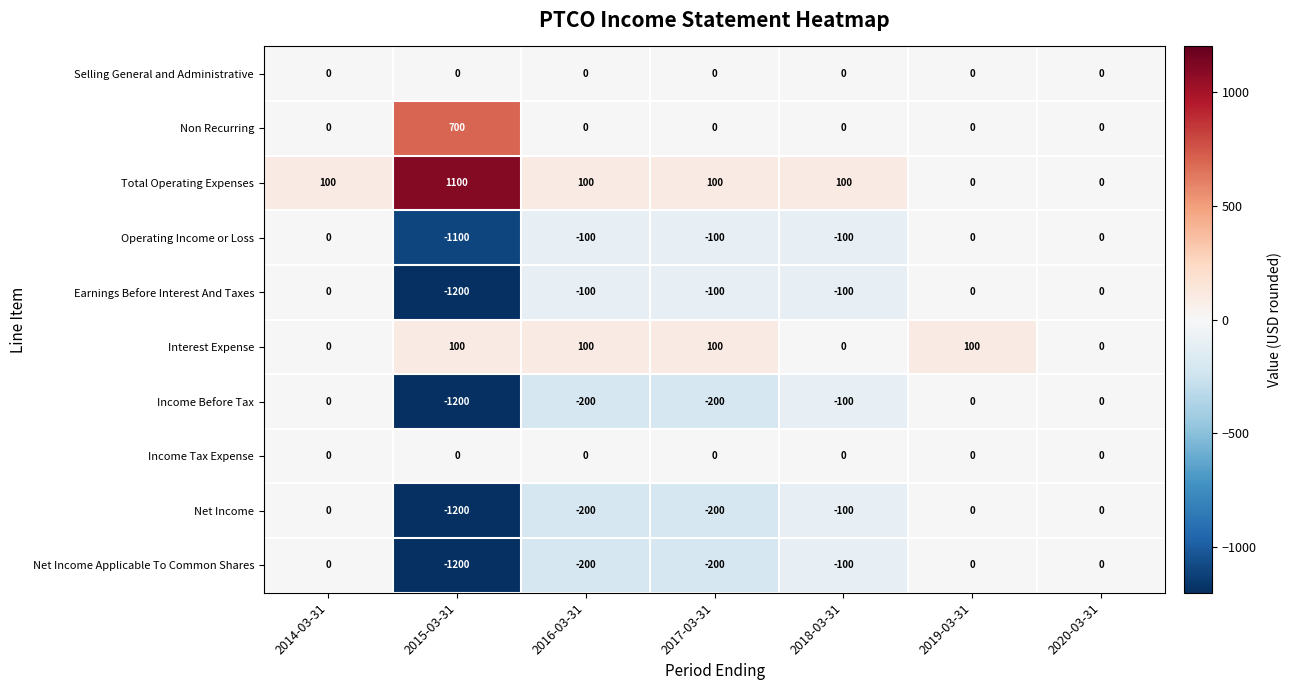

What is the sum of the Net Income values at 2016-03-31 and 2018-03-31?

-300